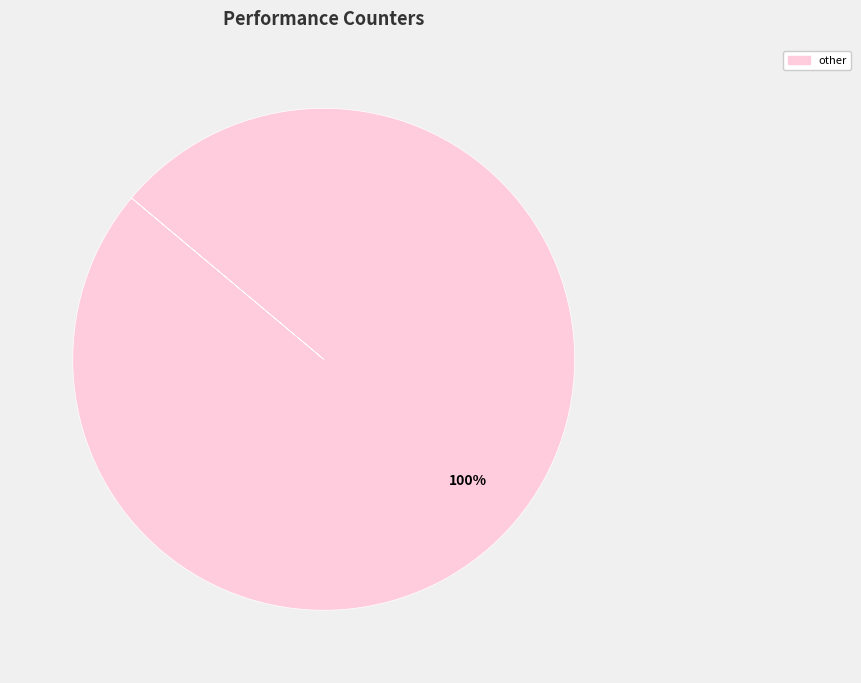

Is there a majority slice in this chart?

Yes